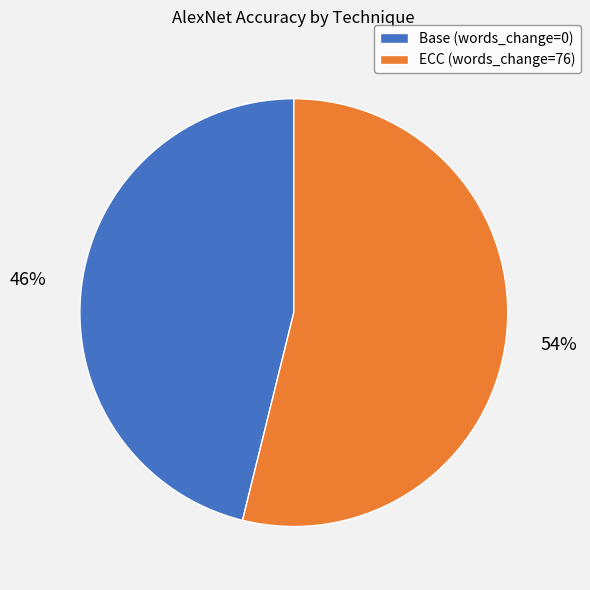

Which has a higher value, Base (words_change=0) or ECC (words_change=76)?

ECC (words_change=76)